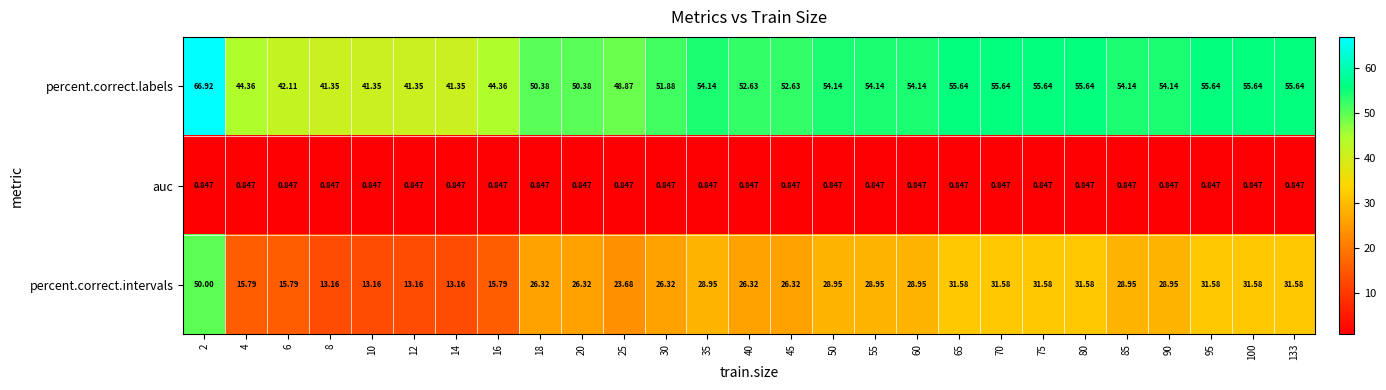

Which series has the largest range (max minus min)?

percent.correct.intervals